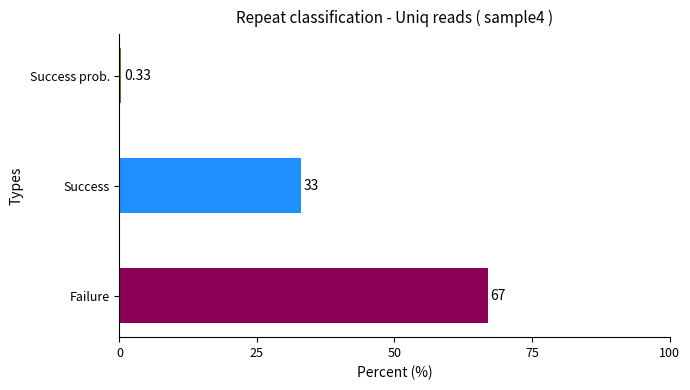

Where is the data nearest to the value 33?

Success